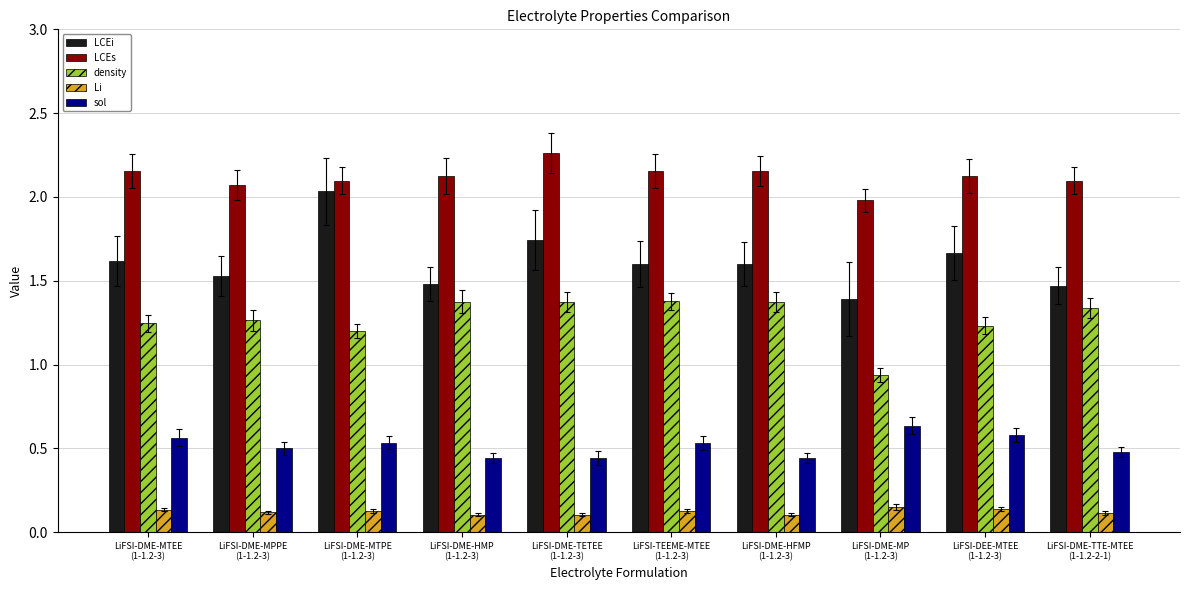

What is the sum of all density values?

12.7